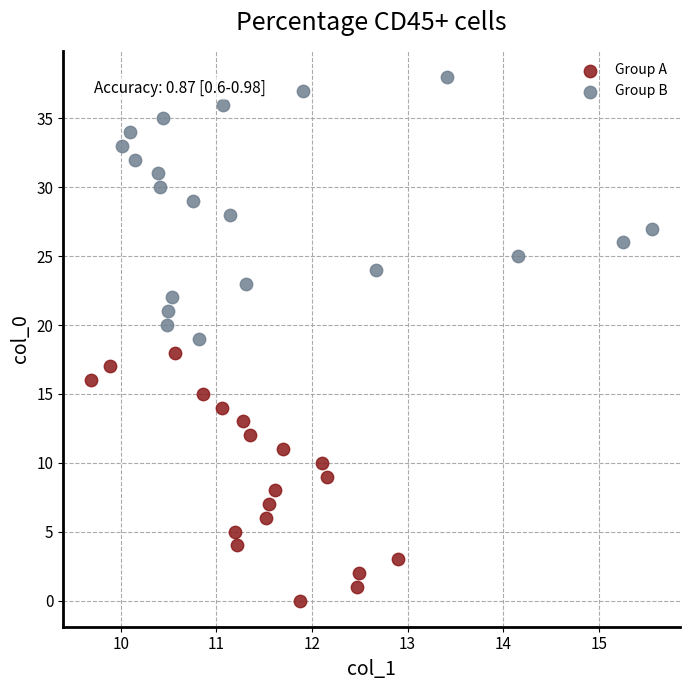

Which series contains the lowest Y value?

Group A